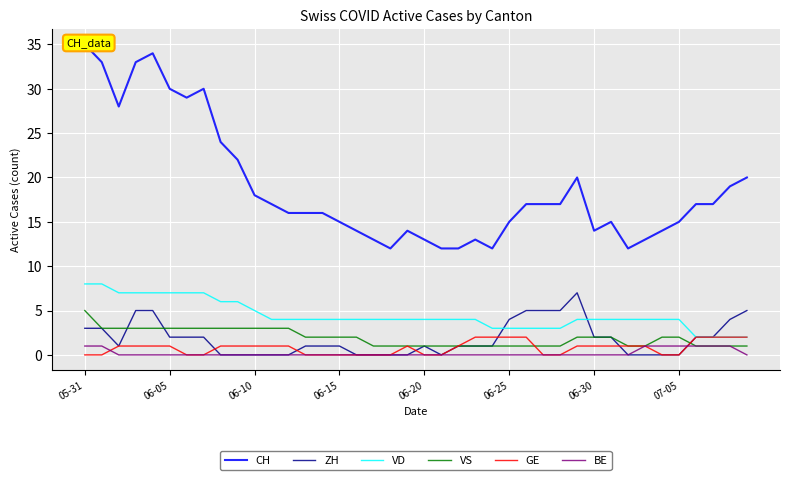

What is the average value of the CH series?

19